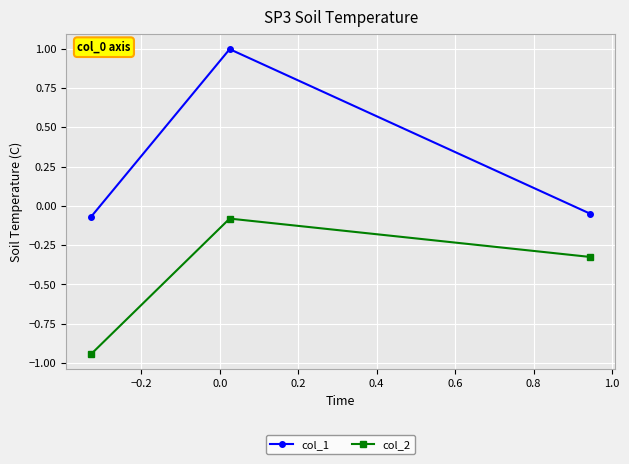

How many lines are shown in the chart?

2